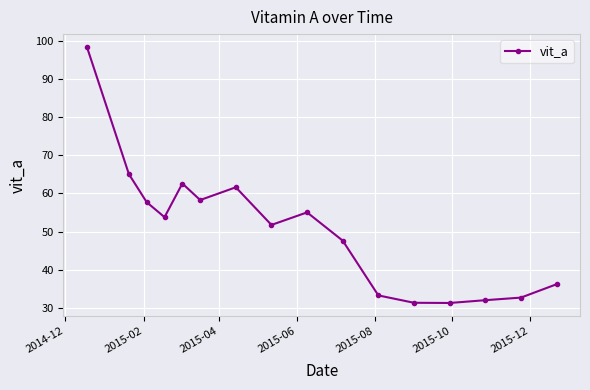

What is the value of the 8th point from the left?

51.8